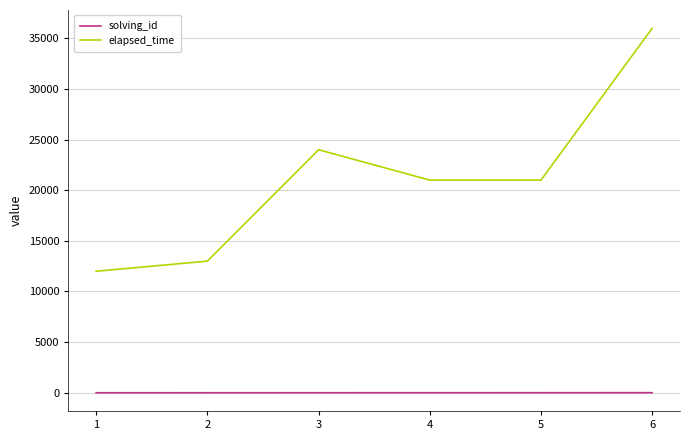

What is the total value across all series at 4?

21004